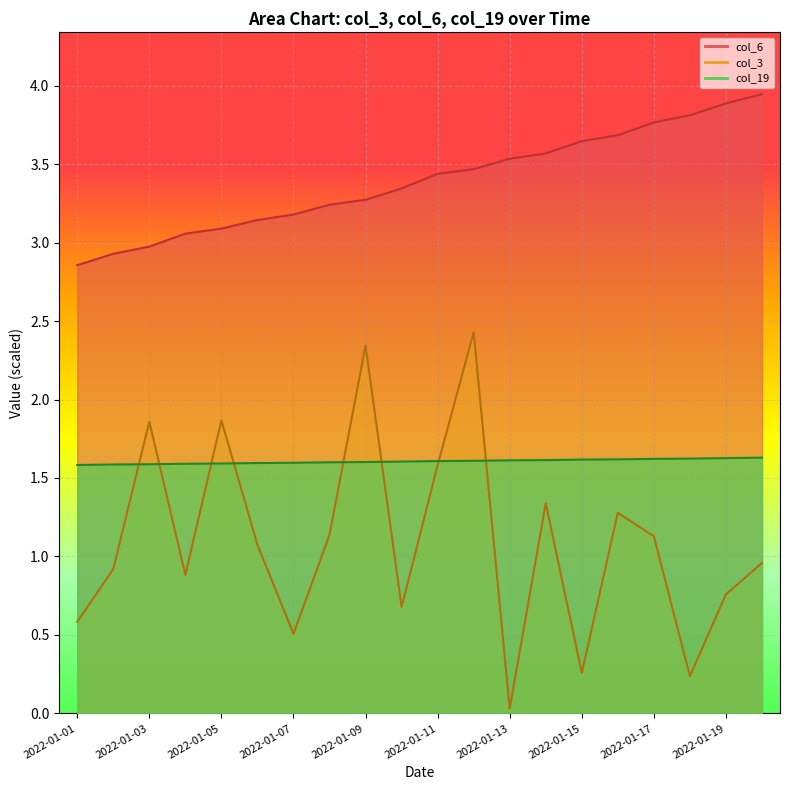

Reading left to right, transcribe all the data shown in this chart.

col_6 line: 2.9	2.9	3.0	3.1	3.1	3.1	3.2	3.2	3.3	3.3	3.4	3.5	3.5	3.6	3.6	3.7	3.8	3.8	3.9	3.9
col_3 line: 0.6	0.9	1.9	0.9	1.9	1.1	0.5	1.1	2.3	0.7	1.6	2.4	0.0	1.3	0.3	1.3	1.1	0.2	0.8	1.0
col_19 line: 1.6	1.6	1.6	1.6	1.6	1.6	1.6	1.6	1.6	1.6	1.6	1.6	1.6	1.6	1.6	1.6	1.6	1.6	1.6	1.6